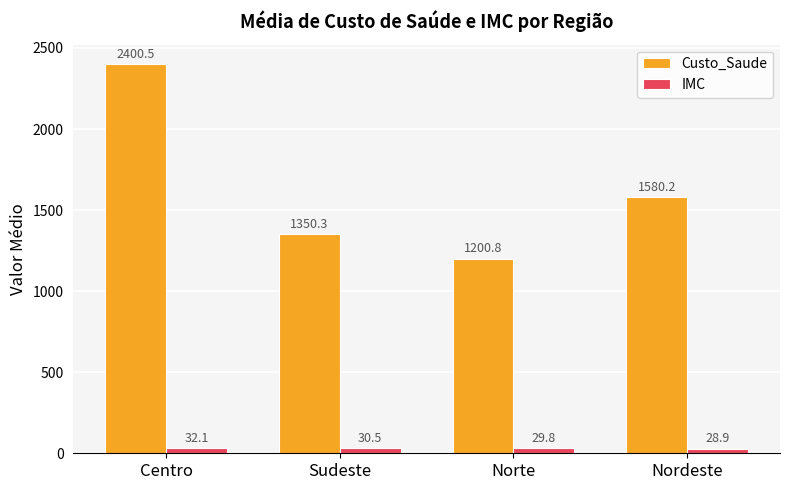

Which series has the widest spread of values?

Custo_Saude